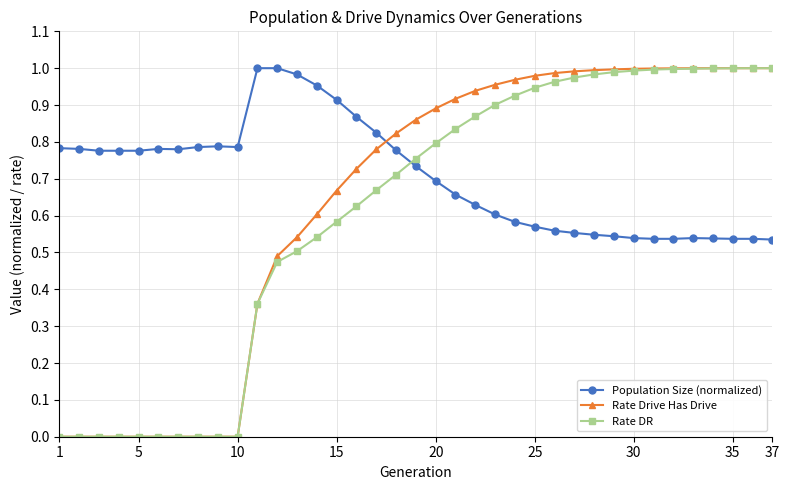

Which series ends up on top after the final intersection of Rate Drive Has Drive and Population Size (normalized)?

Rate Drive Has Drive